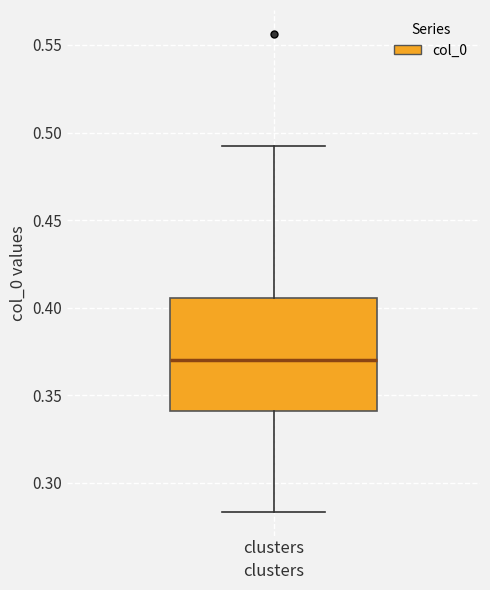

Read this box plot against the y-axis: the position of the median line, the range covered by the box, and the ends of both whiskers. The values are not printed on the chart, so give them approximately, as read against the axis.

median 0.370, box 0.340 to 0.405, whiskers 0.285 to 0.490